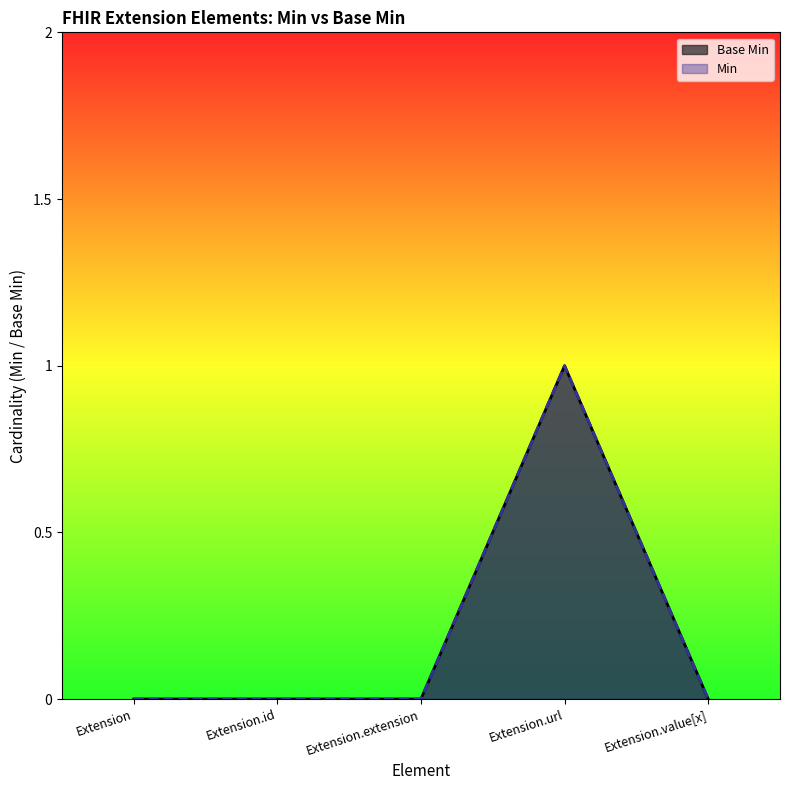

At how many categories does at least one series exceed 0?

1